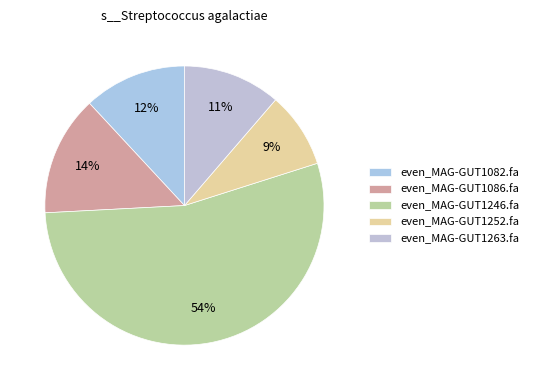

What is the largest slice in the pie chart?

even_MAG-GUT1246.fa